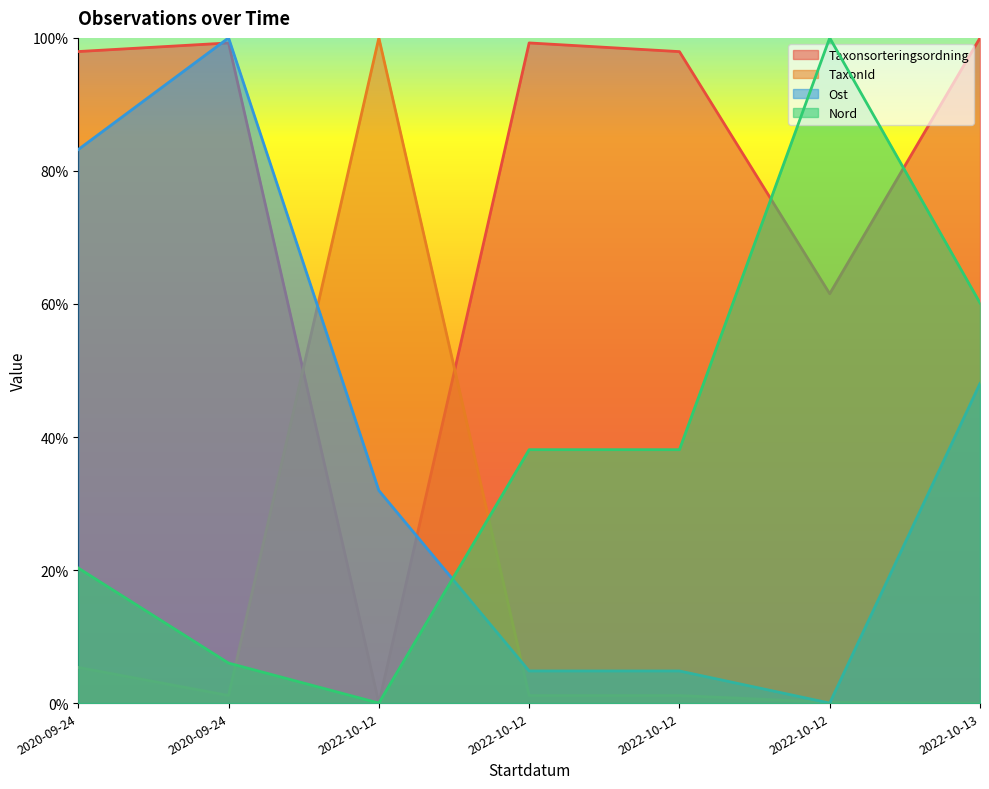

What is the label of the 1st point from the right?

2022-10-13